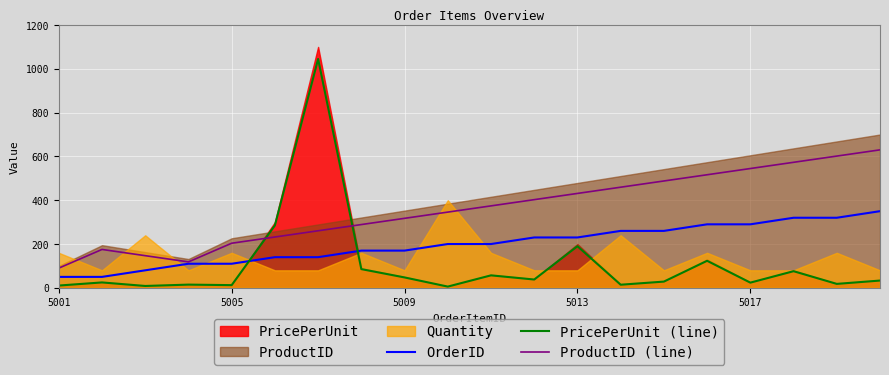

What is the difference between the maximum and minimum values in the OrderID series?

300.0